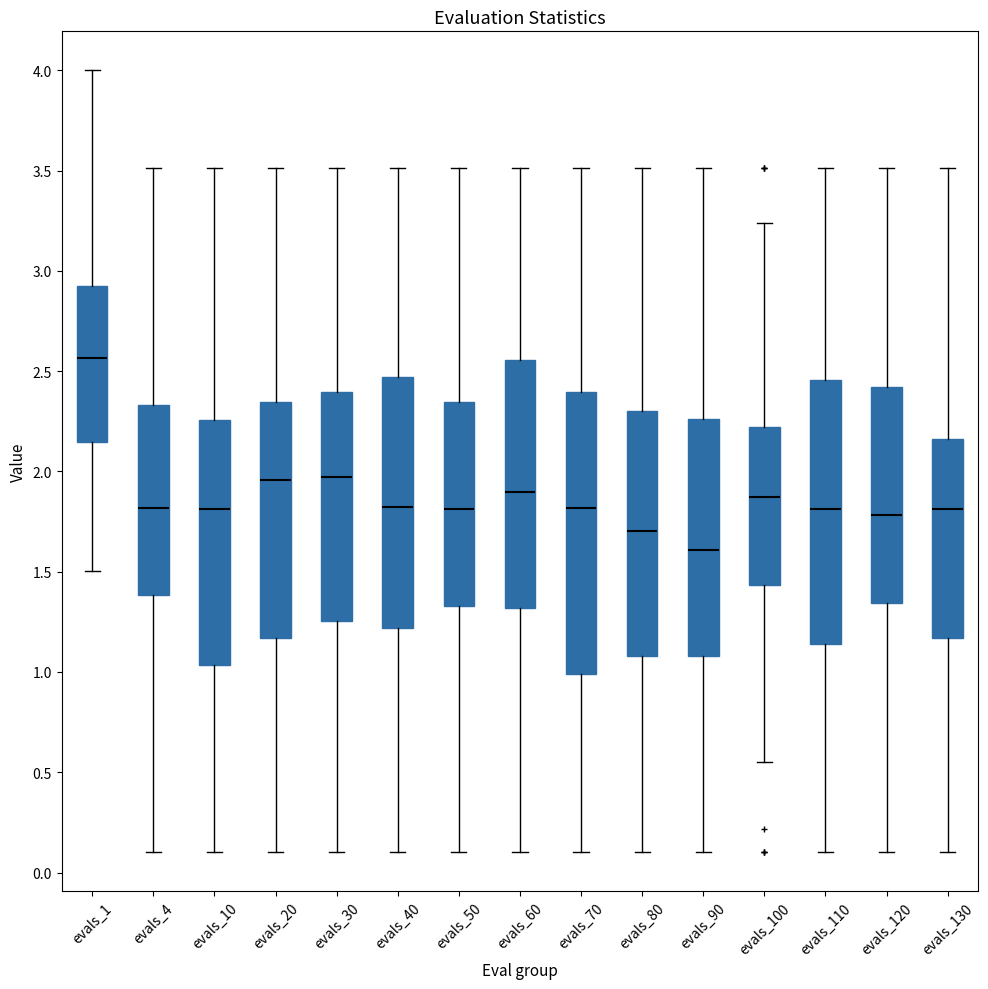

Reading left to right, read every box against the y-axis: the position of its median line, the range the box covers, and the ends of its whiskers. The values are not printed on the chart, so give them approximately, as read against the axis.

evals_1: median 2.55, box 2.15 to 2.95, whiskers 1.50 to 4.00
evals_4: median 1.80, box 1.40 to 2.35, whiskers 0.10 to 3.50
evals_10: median 1.80, box 1.05 to 2.25, whiskers 0.10 to 3.50
evals_20: median 1.95, box 1.15 to 2.35, whiskers 0.10 to 3.50
evals_30: median 1.95, box 1.25 to 2.40, whiskers 0.10 to 3.50
evals_40: median 1.80, box 1.20 to 2.45, whiskers 0.10 to 3.50
evals_50: median 1.80, box 1.35 to 2.35, whiskers 0.10 to 3.50
evals_60: median 1.90, box 1.30 to 2.55, whiskers 0.10 to 3.50
evals_70: median 1.80, box 1.00 to 2.40, whiskers 0.10 to 3.50
evals_80: median 1.70, box 1.10 to 2.30, whiskers 0.10 to 3.50
evals_90: median 1.60, box 1.10 to 2.25, whiskers 0.10 to 3.50
evals_100: median 1.85, box 1.45 to 2.20, whiskers 0.55 to 3.25
evals_110: median 1.80, box 1.15 to 2.45, whiskers 0.10 to 3.50
evals_120: median 1.80, box 1.35 to 2.40, whiskers 0.10 to 3.50
evals_130: median 1.80, box 1.15 to 2.15, whiskers 0.10 to 3.50